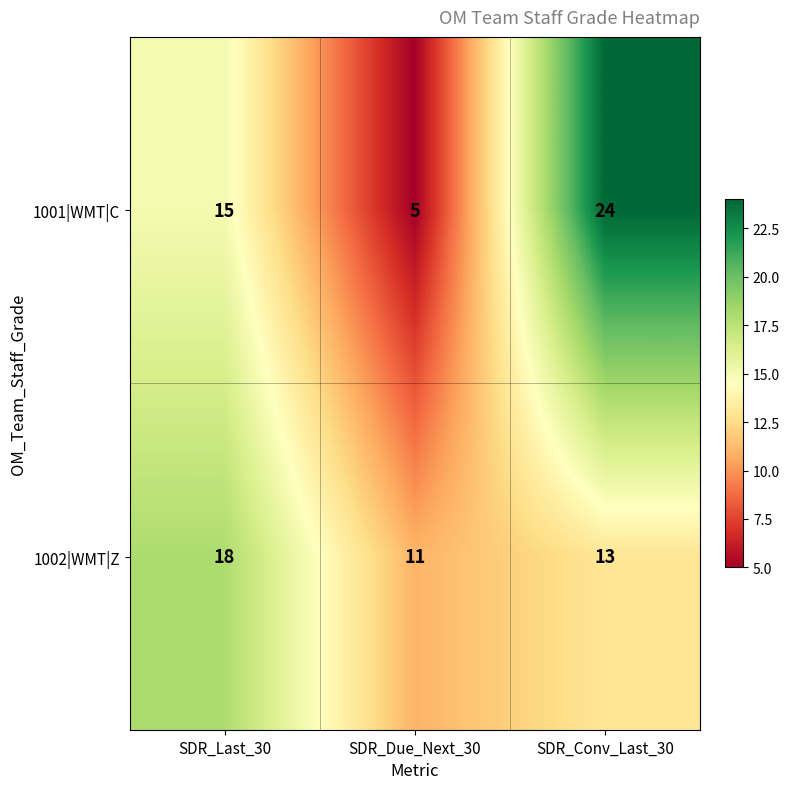

The 1002|WMT|Z series shows 18 at SDR_Last_30. True or false?

True